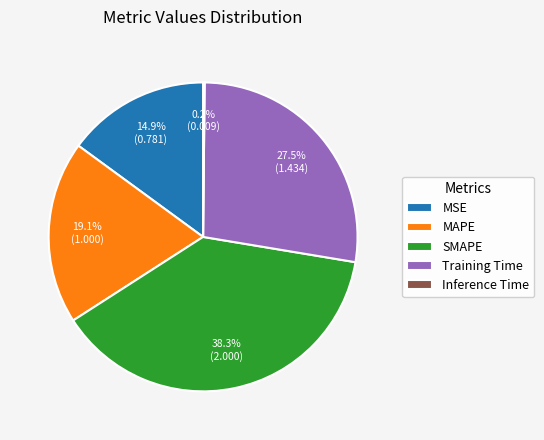

To the nearest percent, what percentage of the pie is SMAPE?

38%